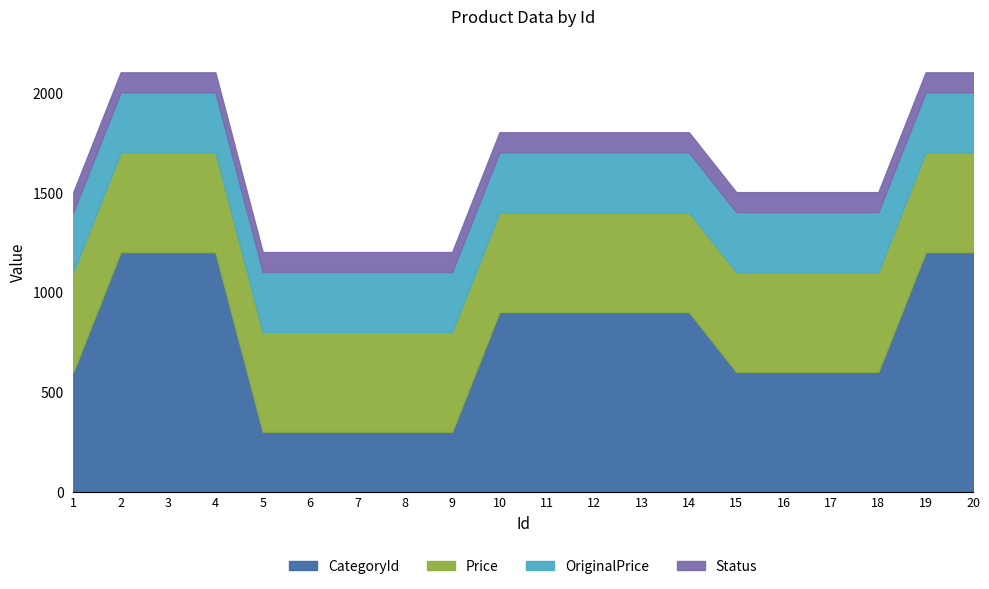

What are all the series names shown in the legend?

CategoryId, Price, OriginalPrice, Status